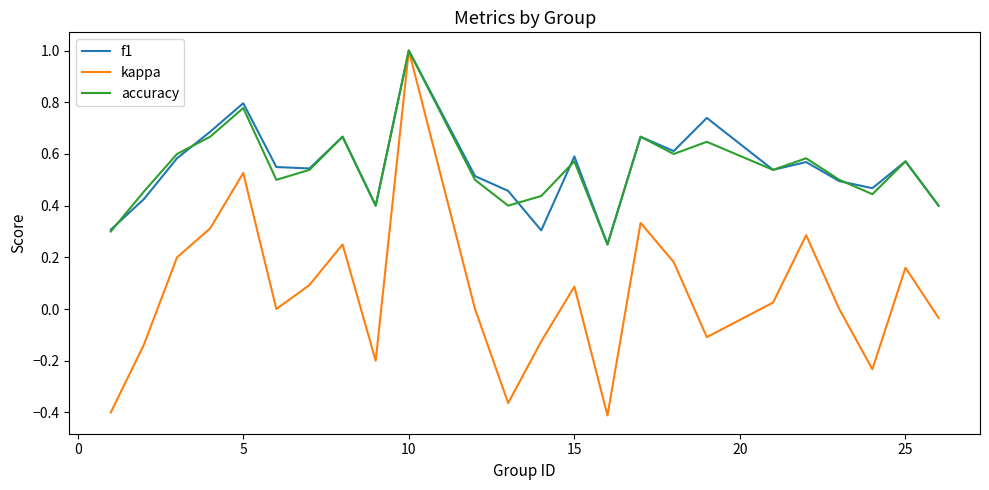

What is the maximum value for f1?

1.0